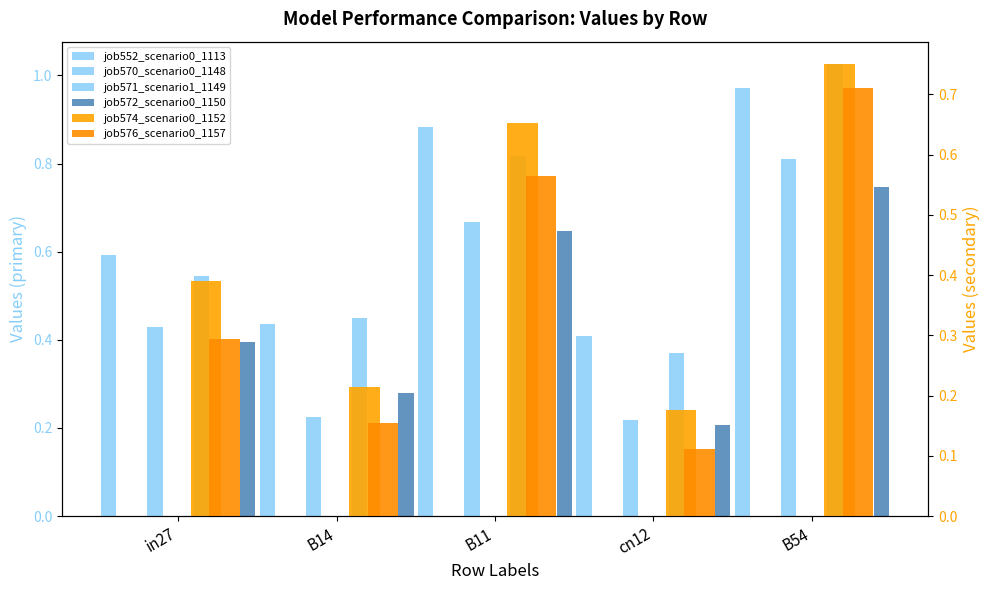

What is the value of the job572_scenario0_1150 bar at the 3rd from the left?

0.6